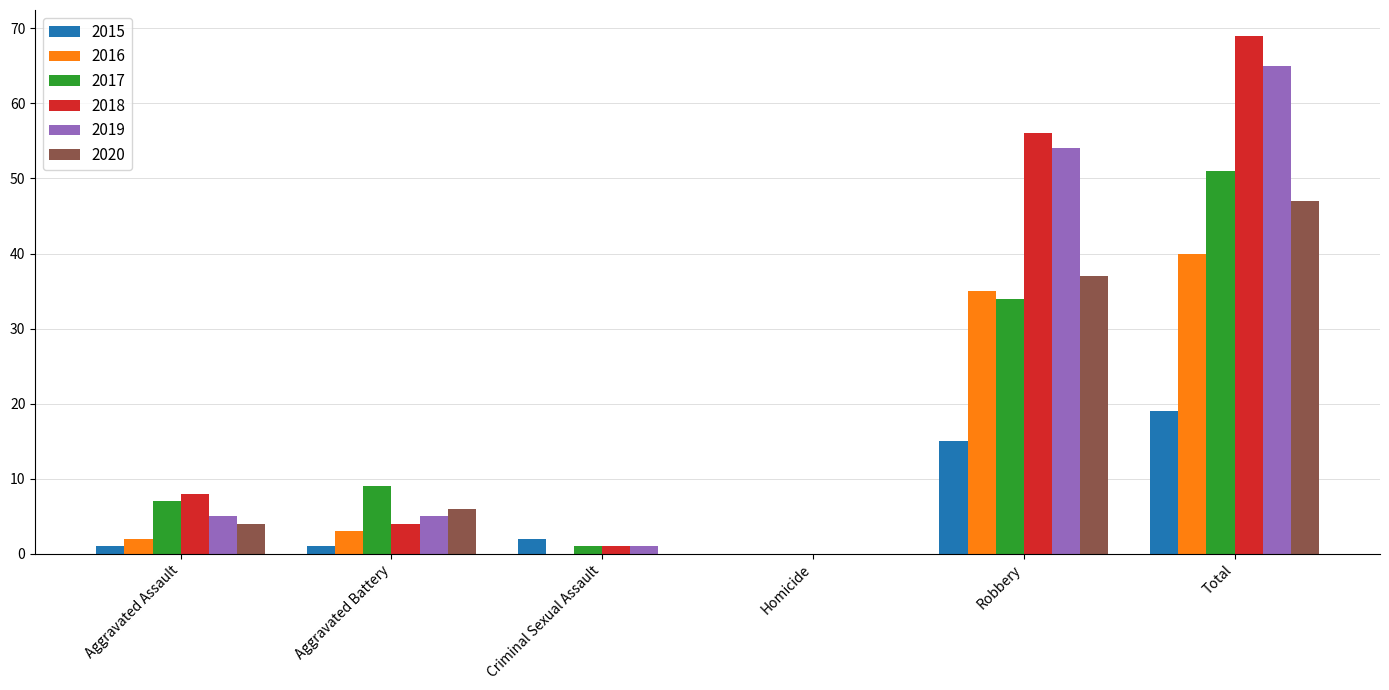

Between Aggravated Battery and Criminal Sexual Assault, which series saw the biggest shift?

2017